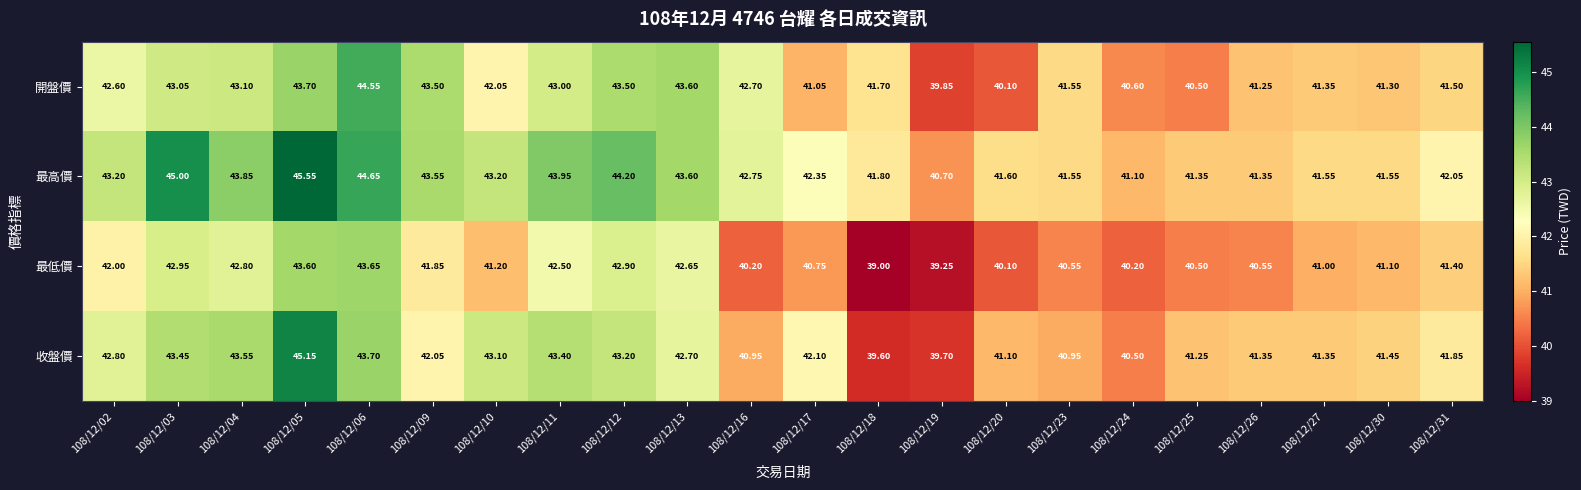

Which series has the largest total across all categories?

最高價